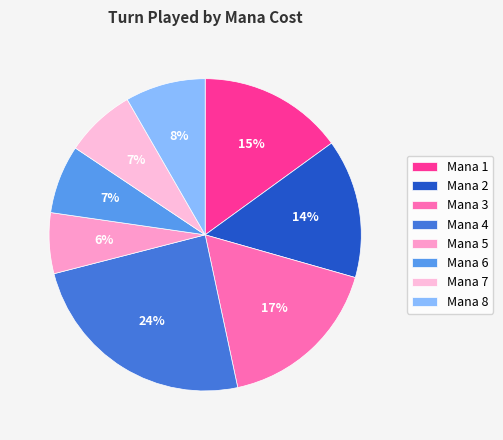

Count the number of slices in the pie.

8